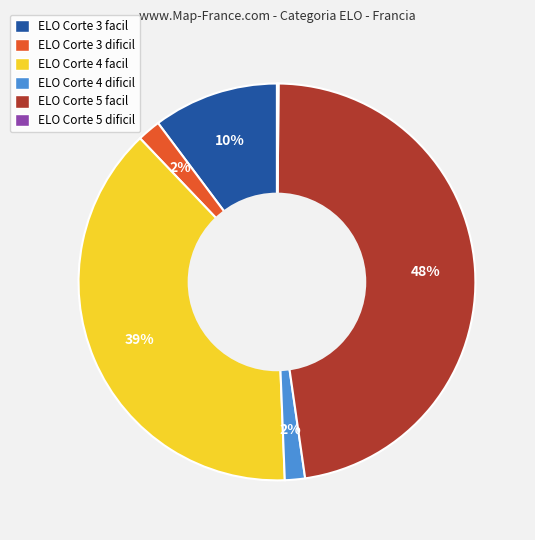

To the nearest percent, what percentage of the pie is ELO Corte 3 dificil?

2%